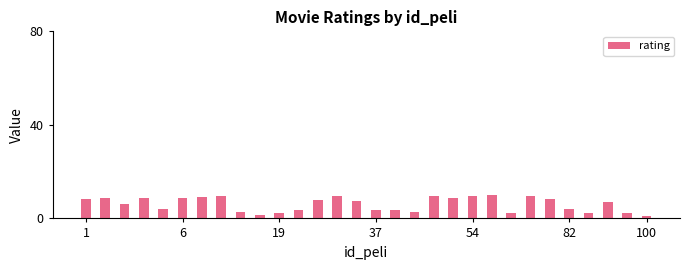

What is the greatest value displayed?

9.9